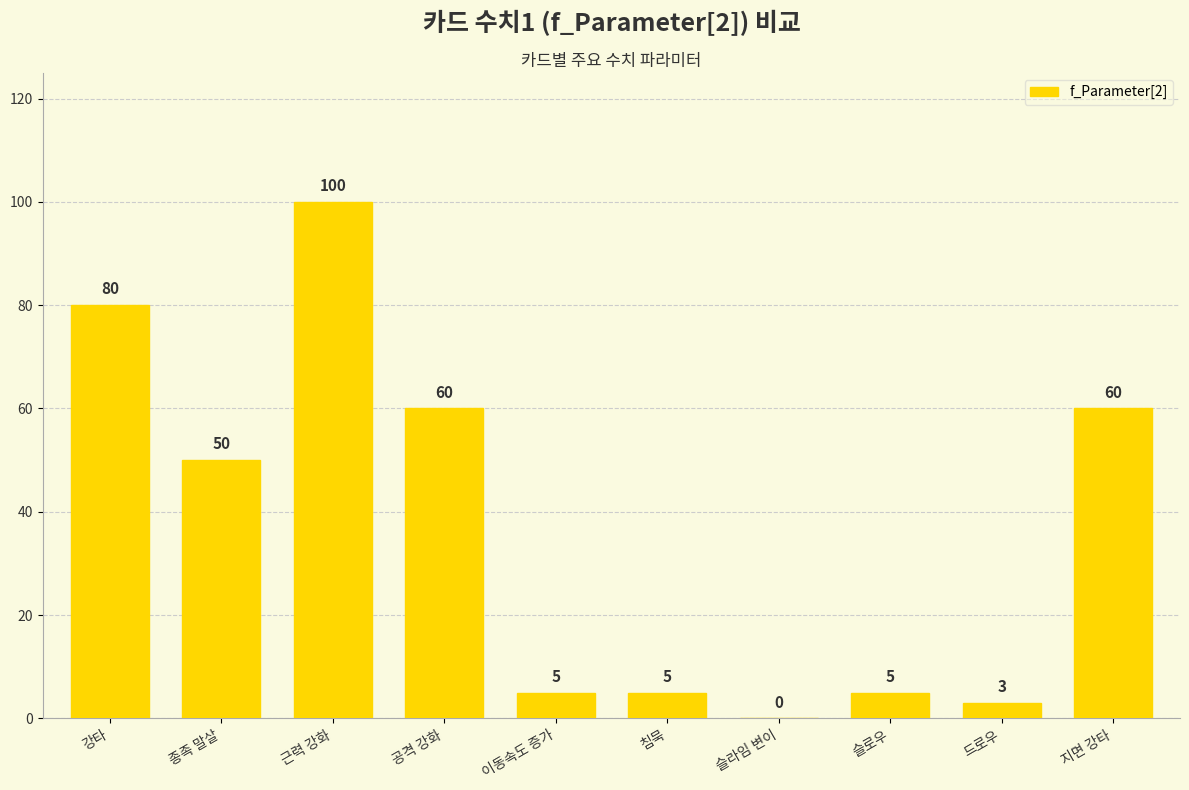

How many positive values are there?

9